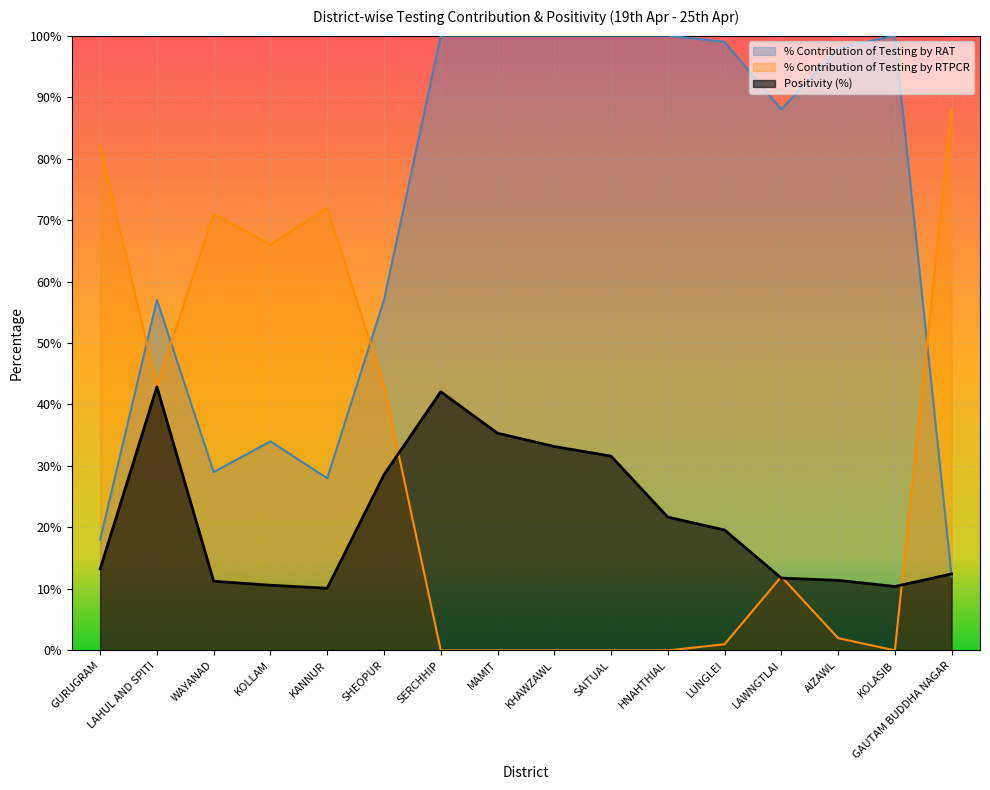

At which label is % Contribution of Testing by RAT closest to 56?

LAHUL AND SPITI